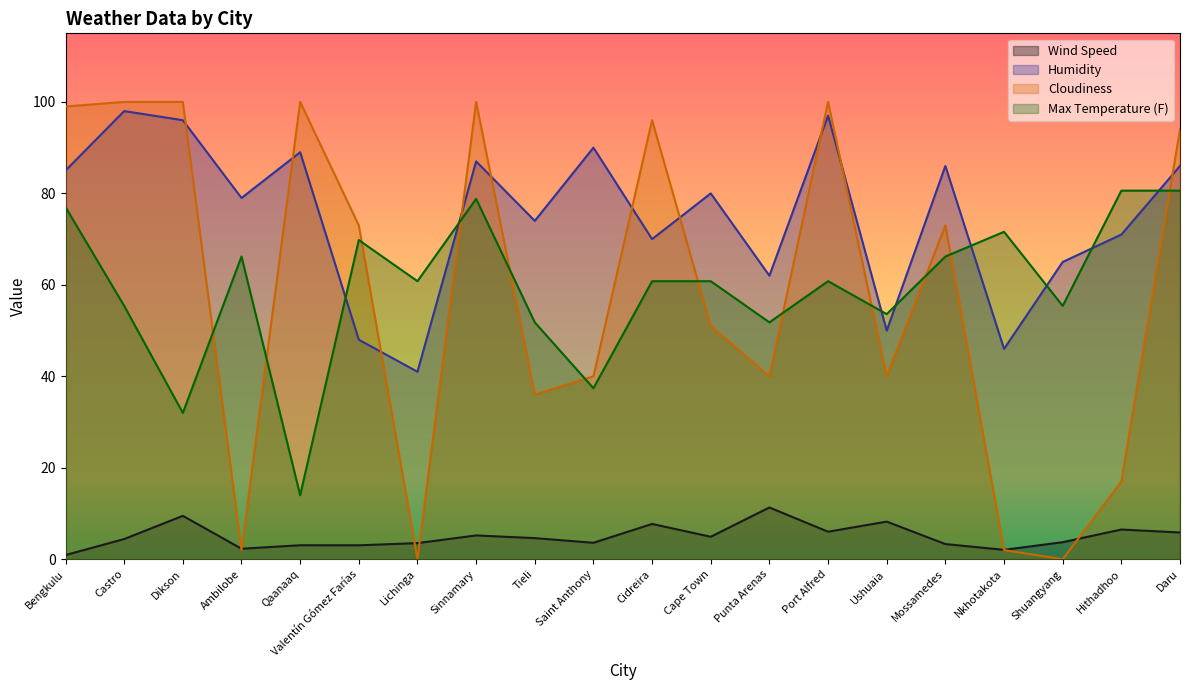

Does the chart have visible grid lines?

No